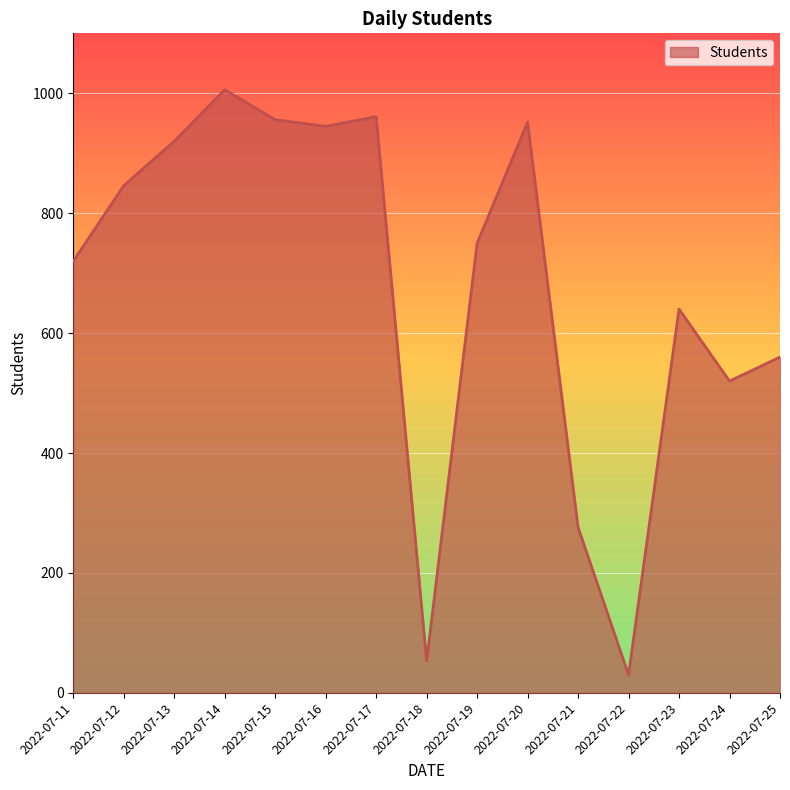

Approximately how many times larger is the value at 2022-07-17 compared to 2022-07-24?

1.8